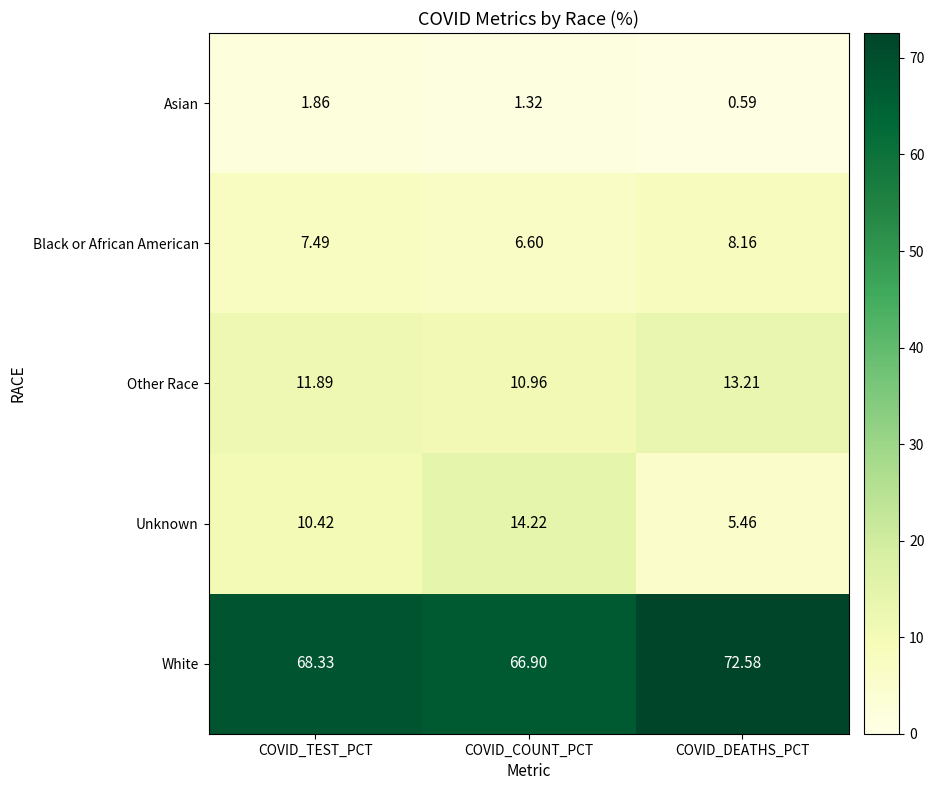

List the series in order of their peak value, lowest first.

Asian, Black or African American, Other Race, Unknown, White